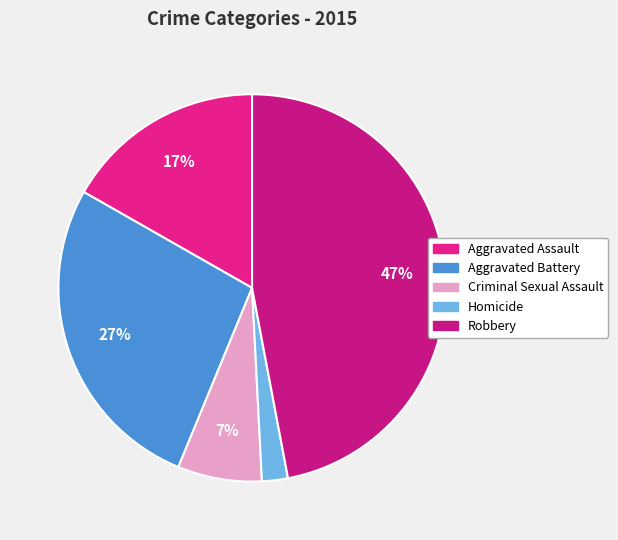

Is the sum of Homicide and Aggravated Battery greater than half?

No